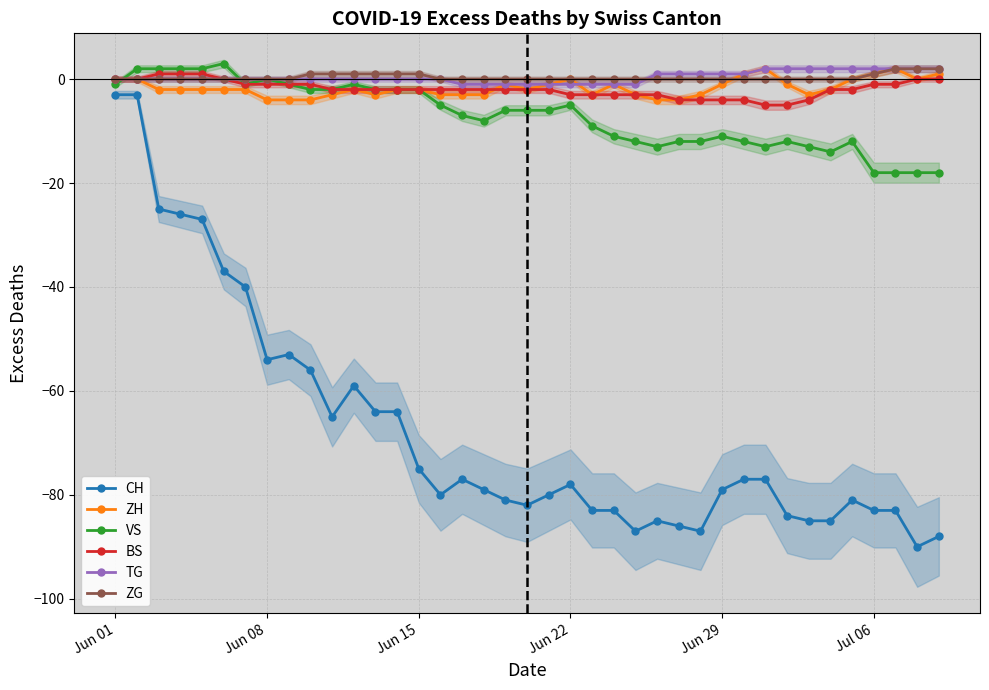

The value of CH at Jun 15 is -75. True or false?

True